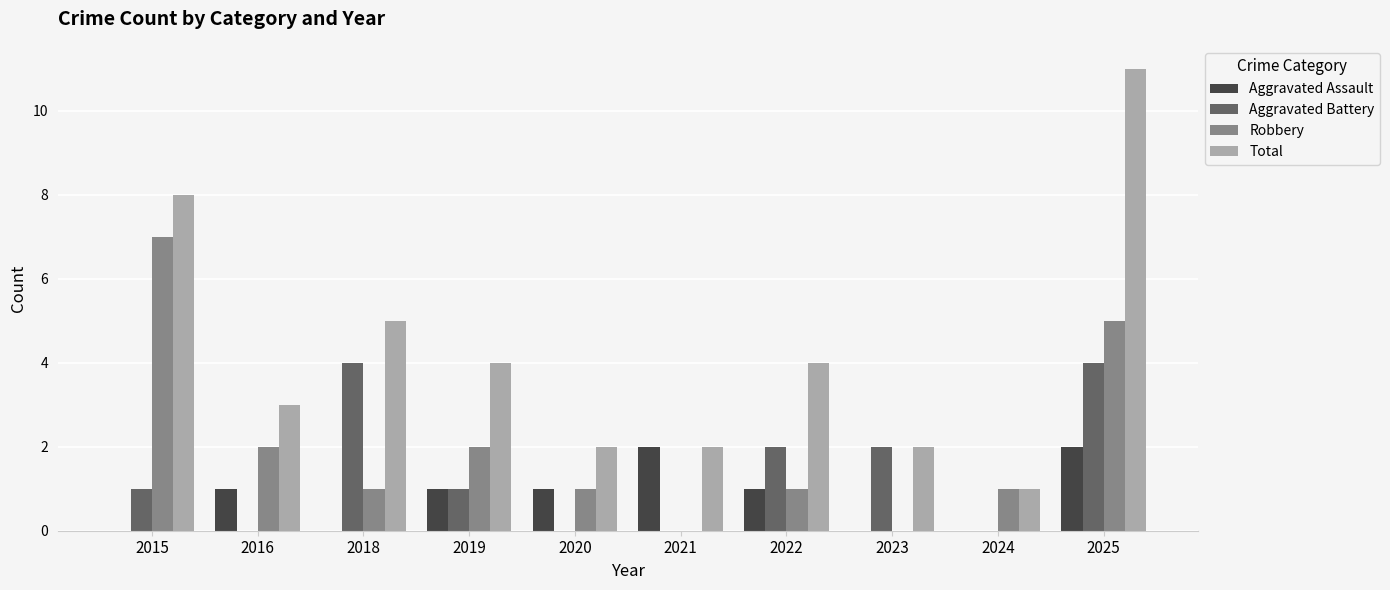

The Robbery series shows 3 at 2015. True or false?

False